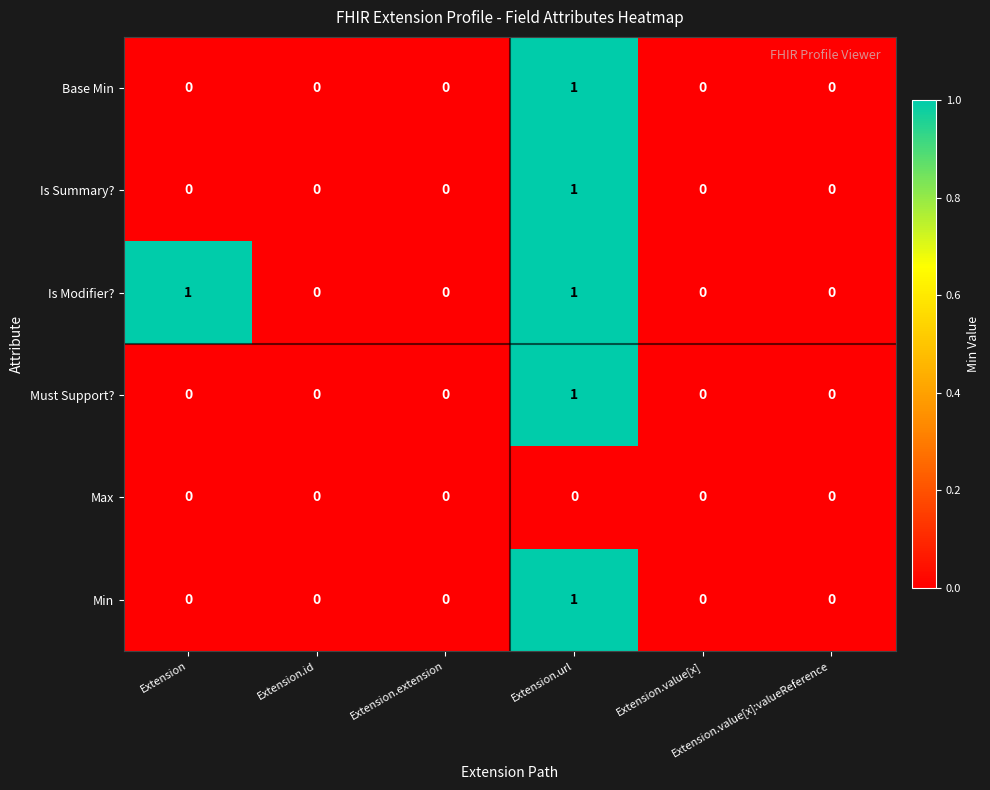

Which series has the largest total across all categories?

Is Modifier?